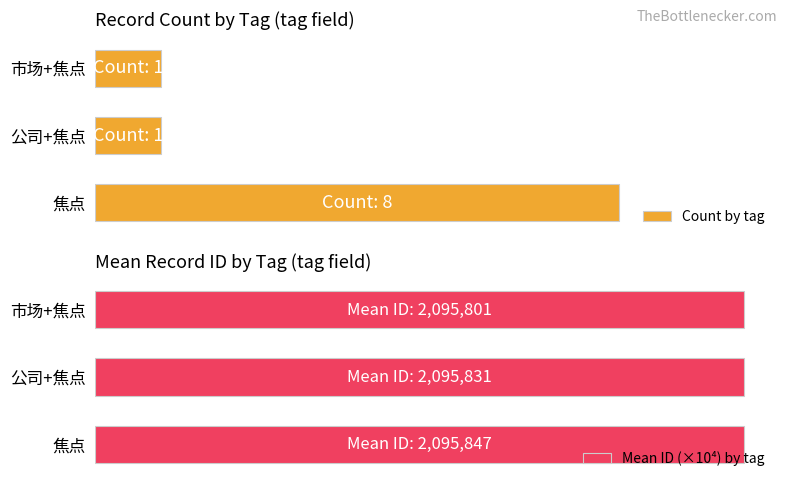

Count the number of categories in the chart.

3